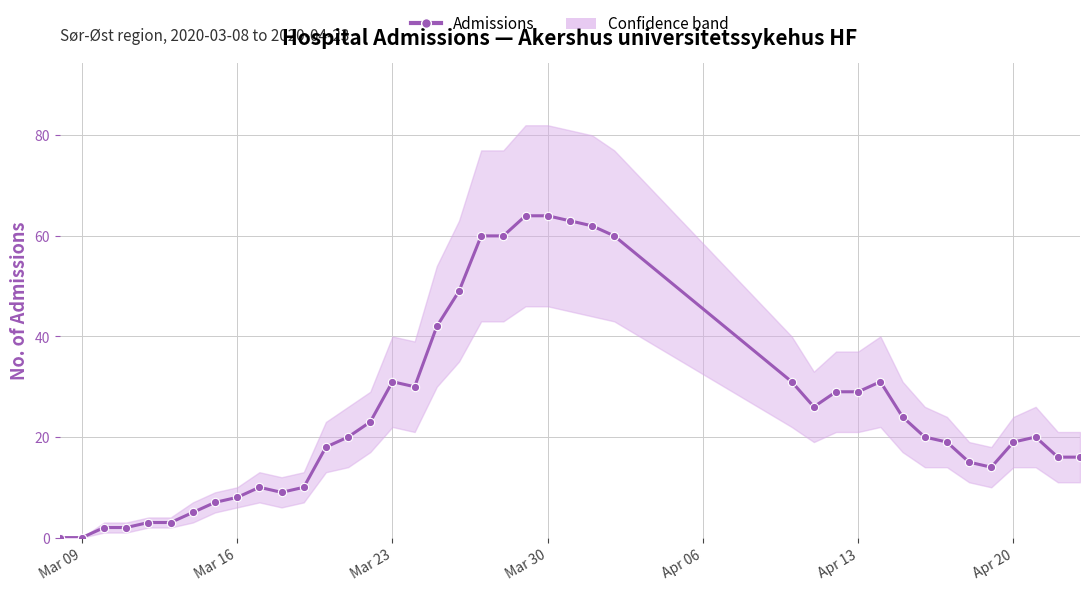

Is the value of Admissions at 13 greater than the value of Lower bound at 20?

No